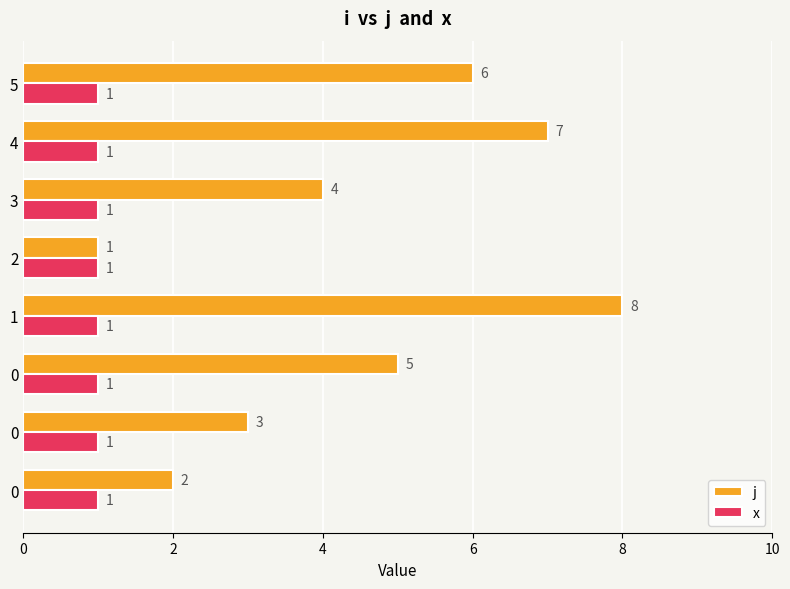

Count the number of categories in the chart.

8